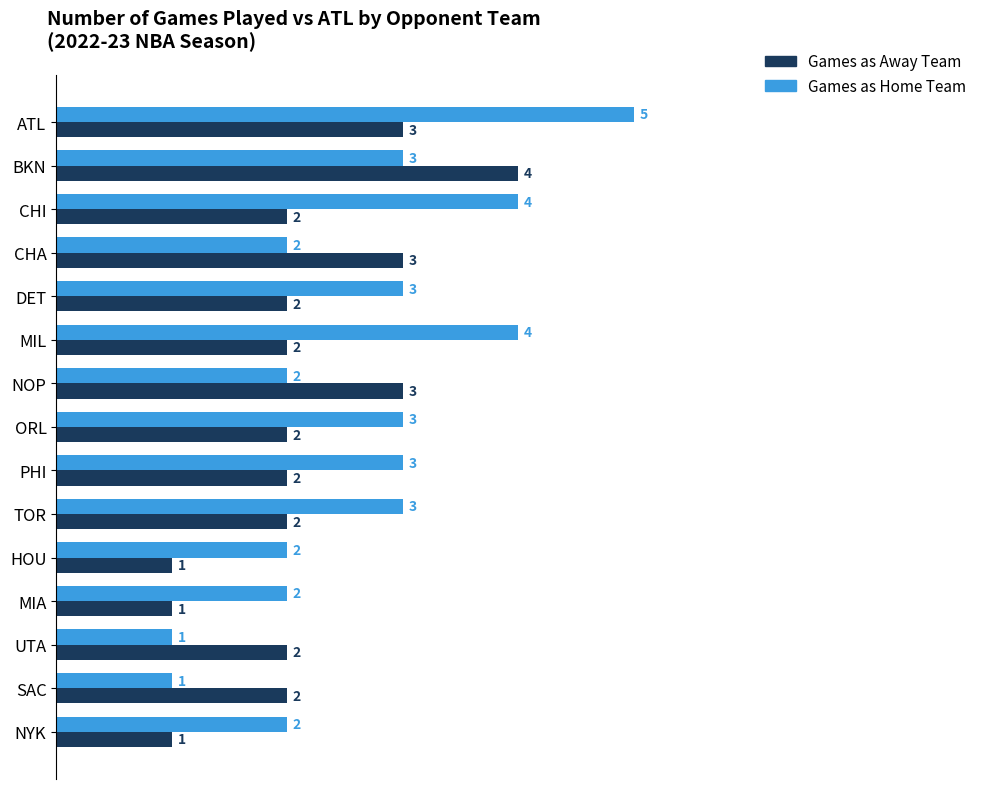

What is the difference between the maximum and second lowest values in the Games as Away Team series?

3